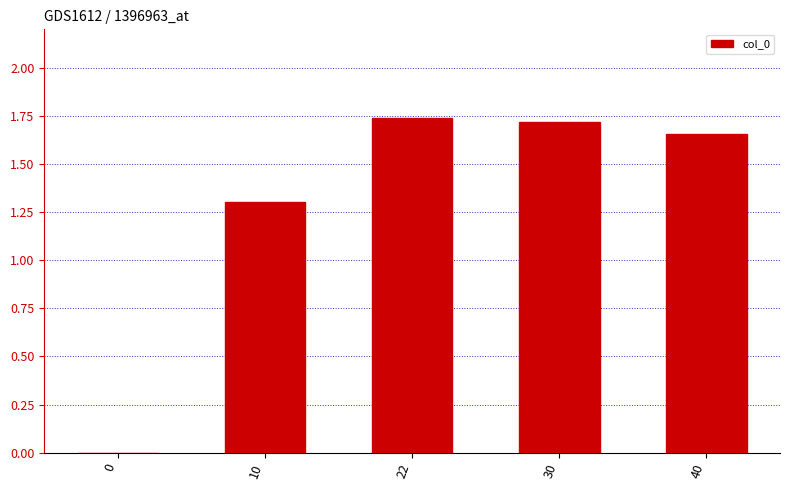

How many data points does each series have?

5